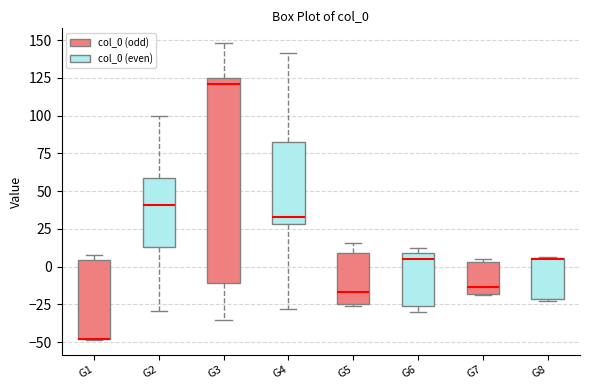

Comparing the boxes themselves (not the whiskers), which one is the tallest?

G3